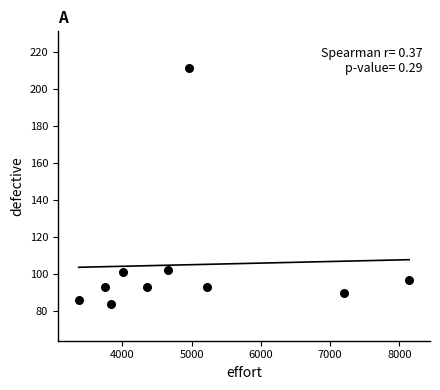

What is the average Y value?

105